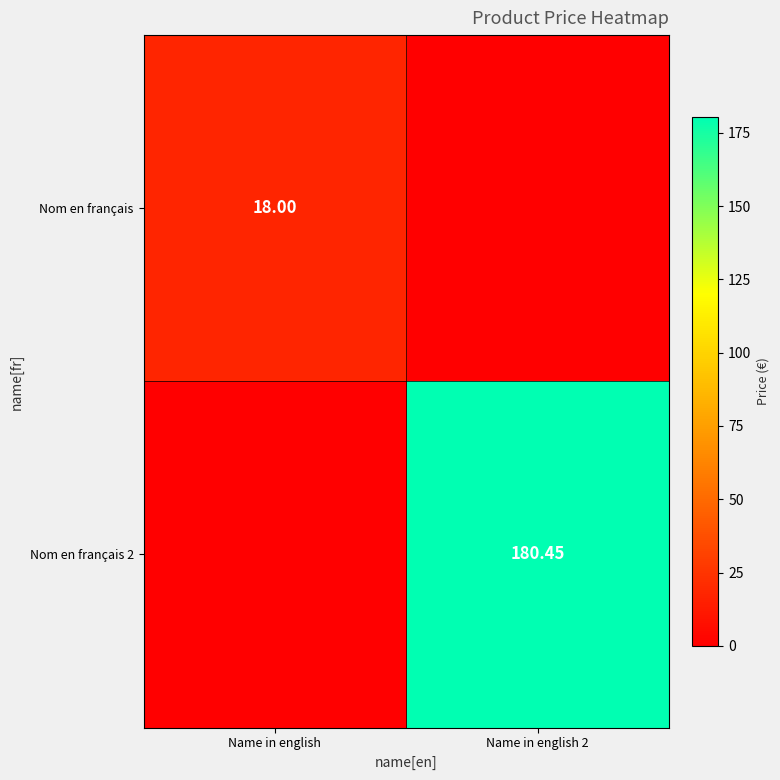

Which series has the widest spread of values?

Nom en français 2